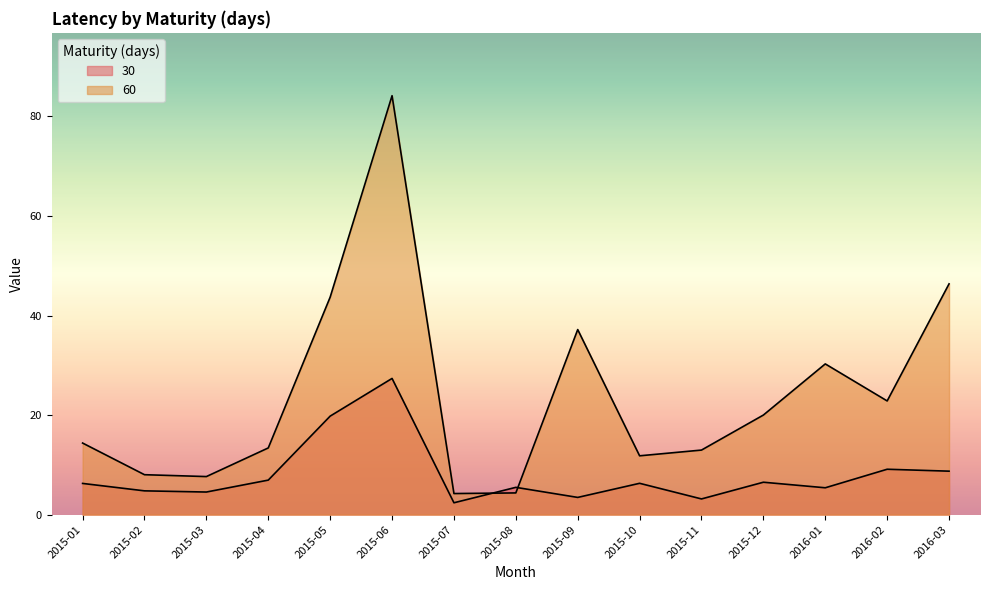

At which label does 60 reach its peak?

2015-06